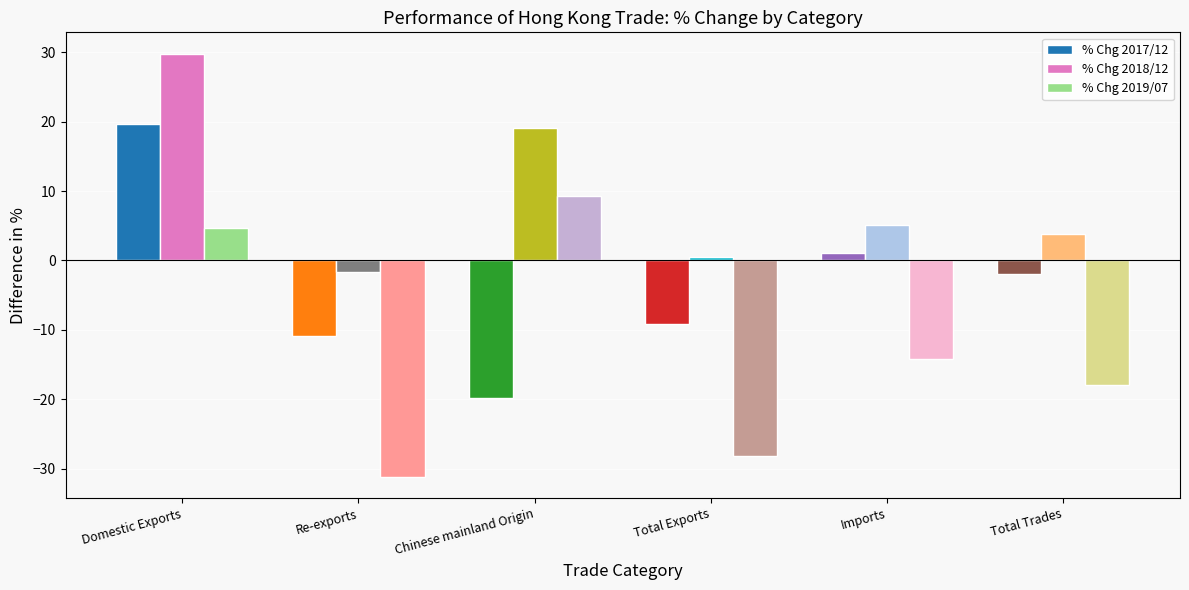

List the series in order of their overall mean, highest first.

% Chg 2018/12, % Chg 2017/12, % Chg 2019/07